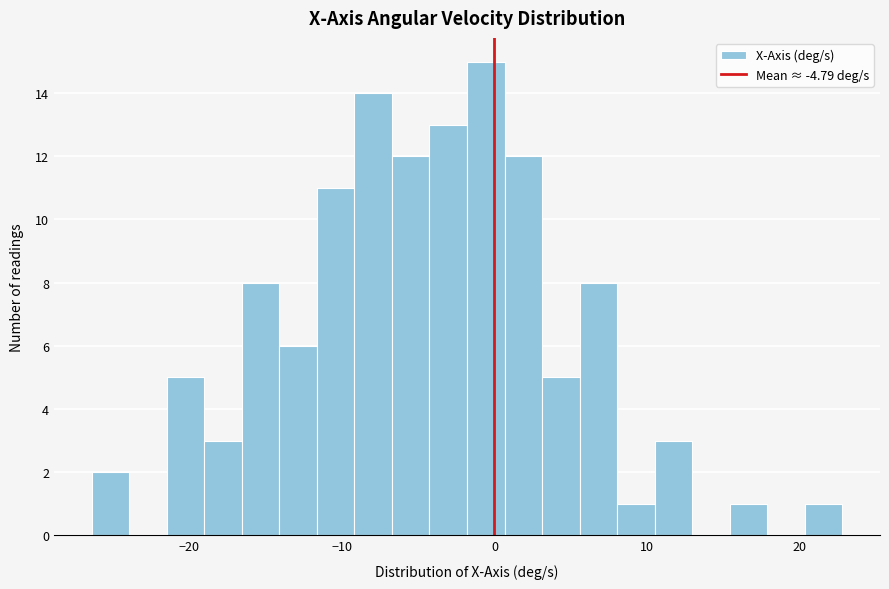

Read against the x-axis, roughly where is the centre of the tallest bar?

-1